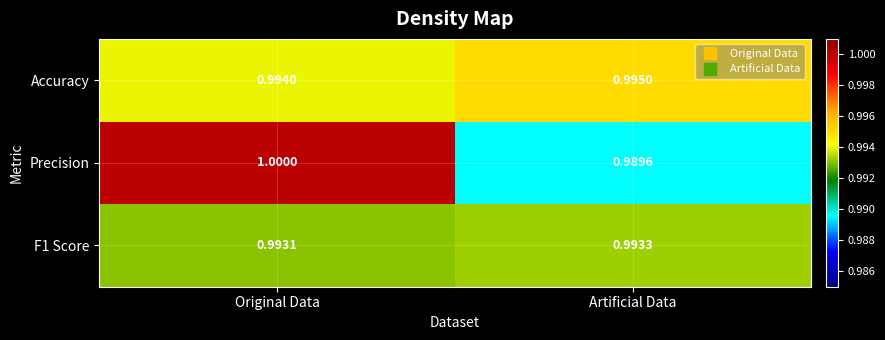

Where is Accuracy nearest to the value 0?

Original Data